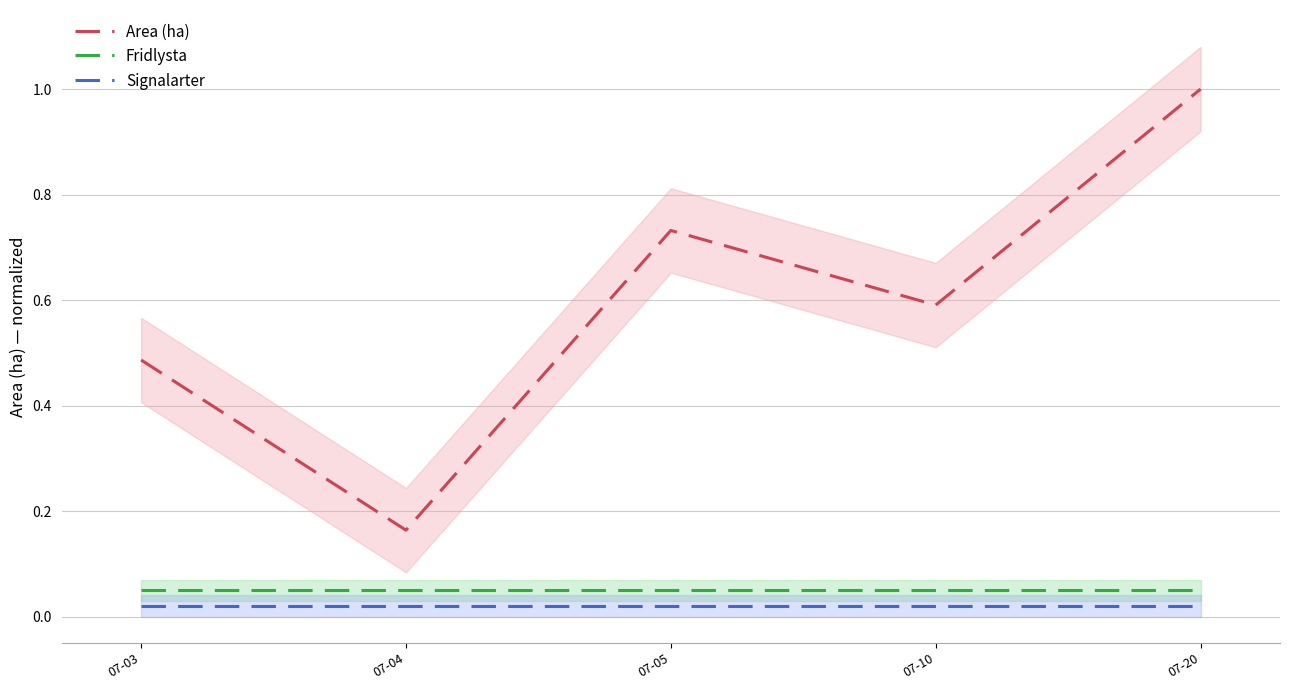

Where is Fridlysta nearest to the value 0?

07-03